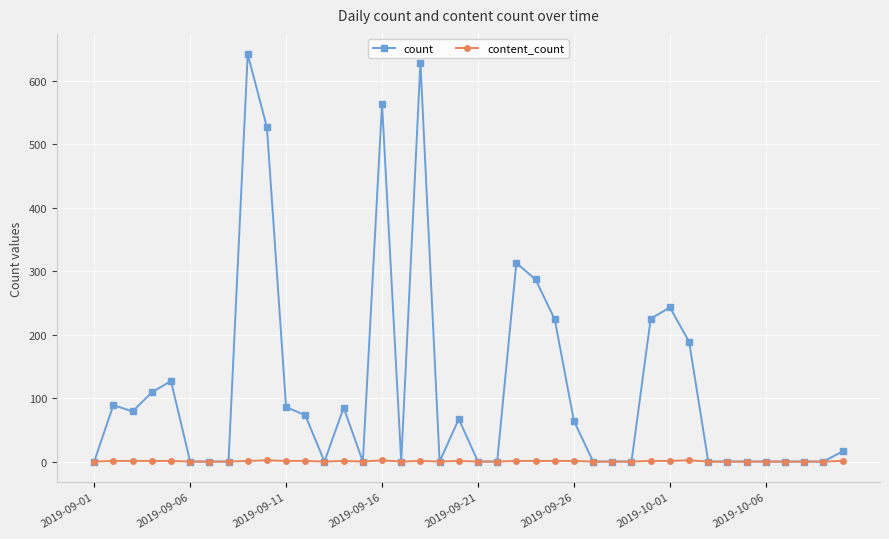

List the series in order of their overall mean, highest first.

count, content_count